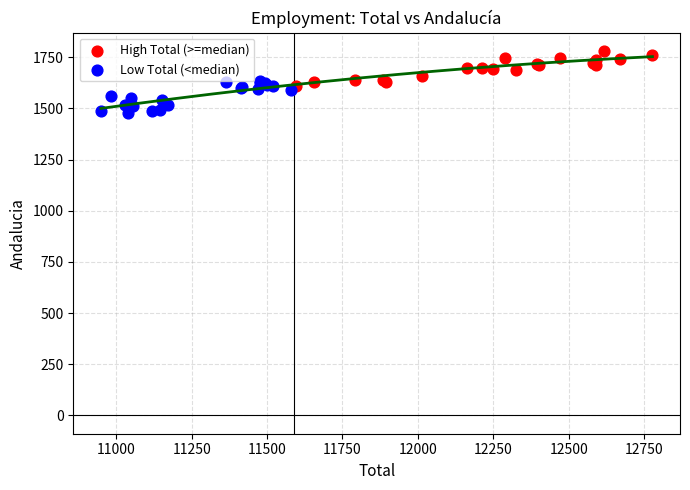

Which series reaches the maximum Y coordinate?

High Total (>=median)